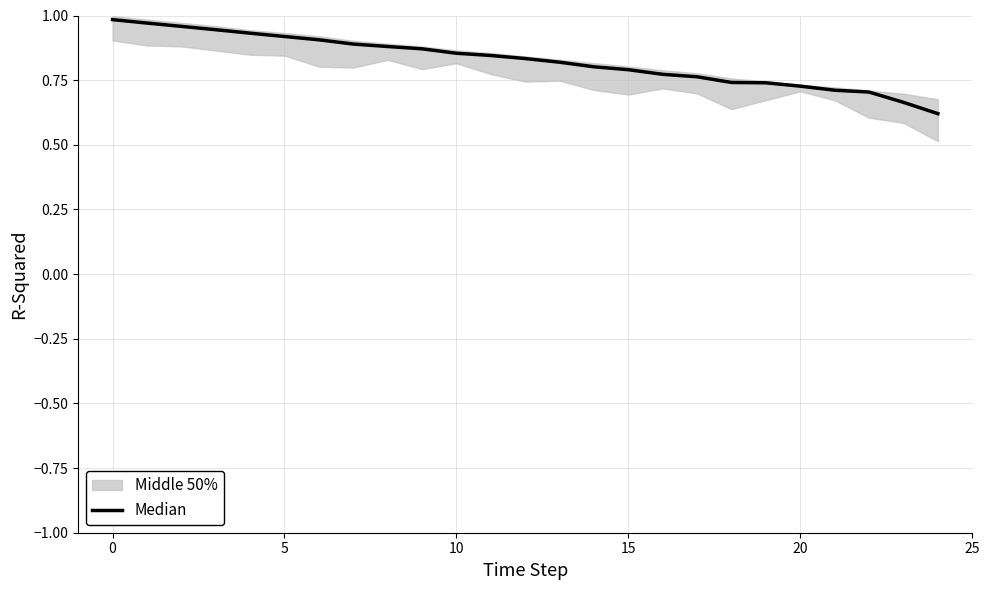

What is the sum of all values?

20.6